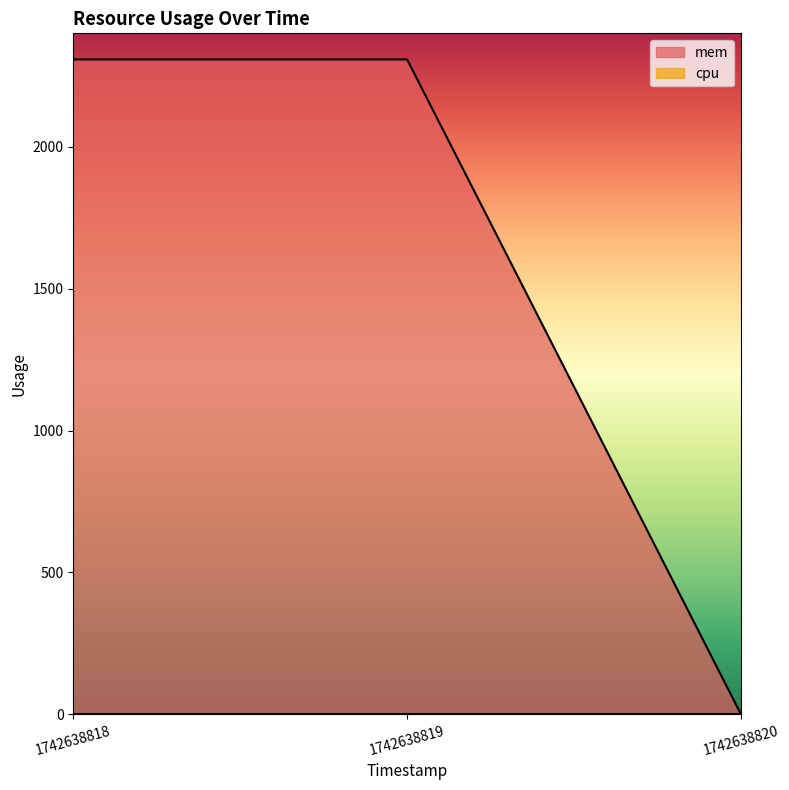

What is the change in value from 1742638819 to 1742638820?

-2308